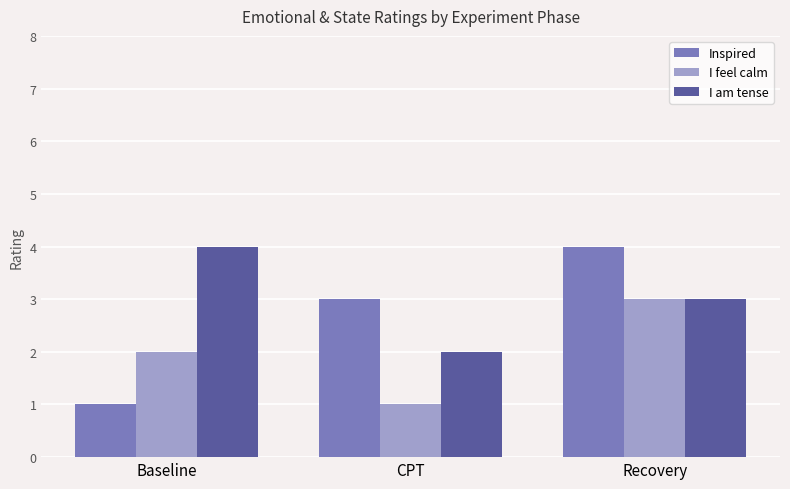

List the labels in order of Inspired value, largest first.

Recovery, CPT, Baseline